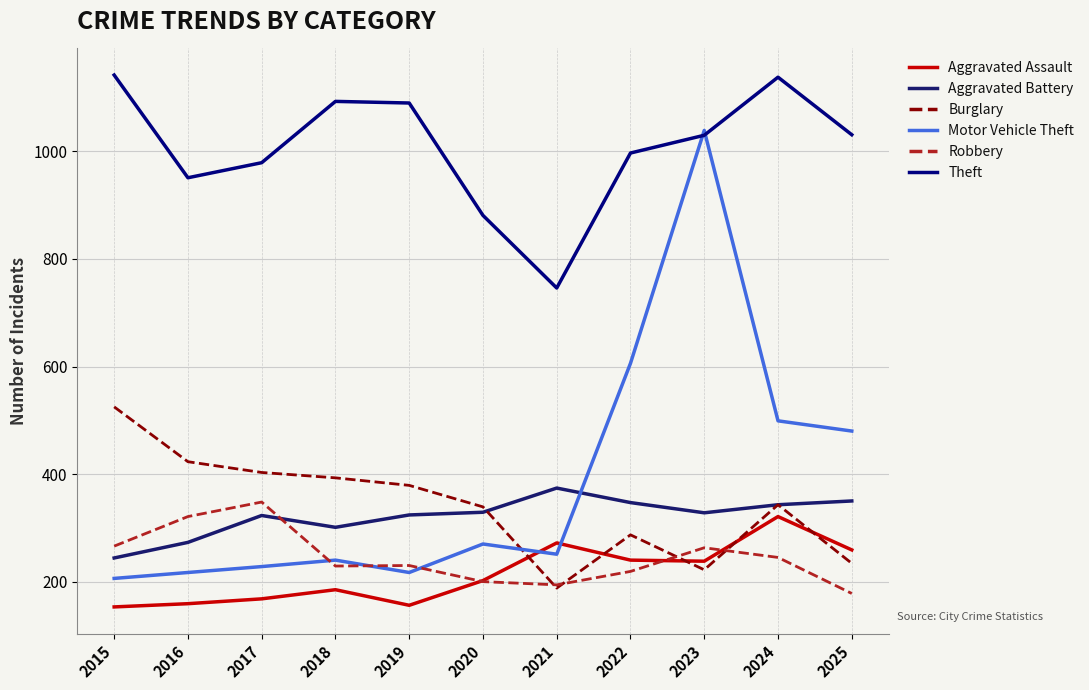

Is it true that Robbery equals 153 at 2015?

False